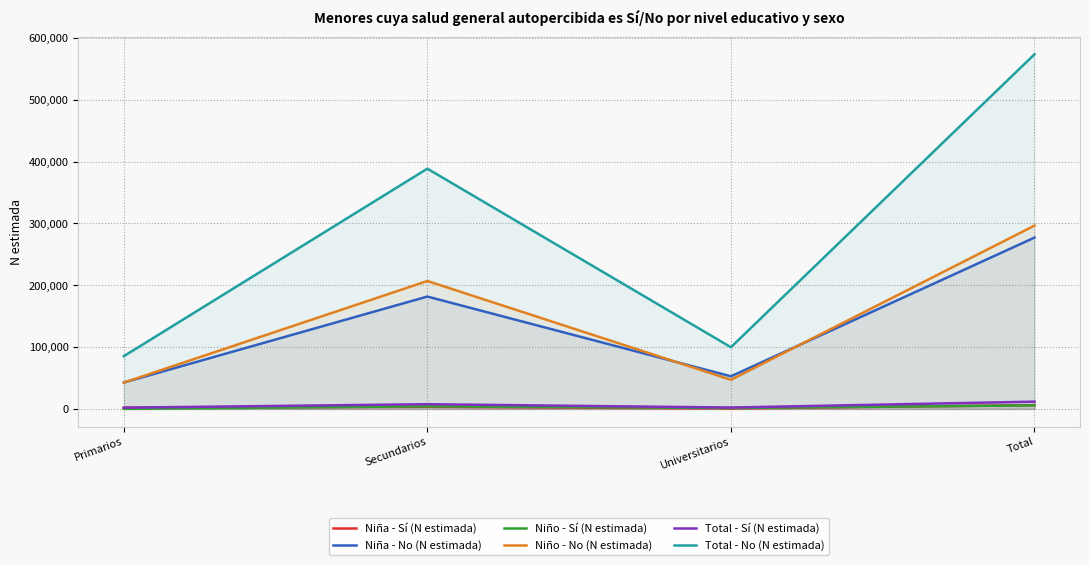

What is the total value across all series at Total?

1170692